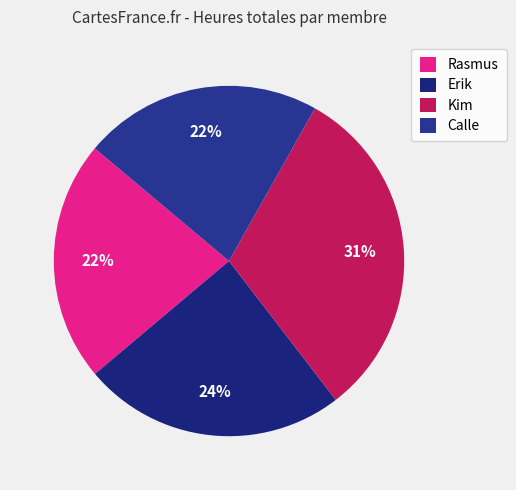

To the nearest percent, what portion does Calle represent?

22%